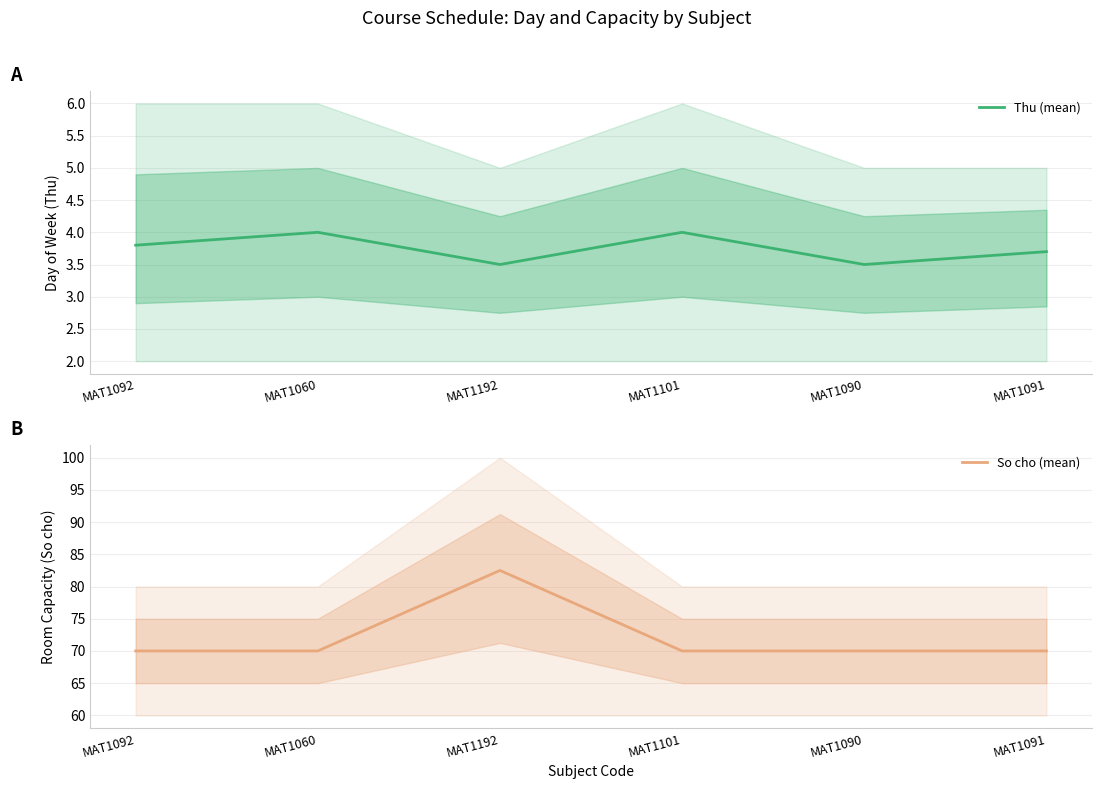

Is the value of Thu (mean) at MAT1092 greater than the value of So cho (mean) at MAT1090?

No